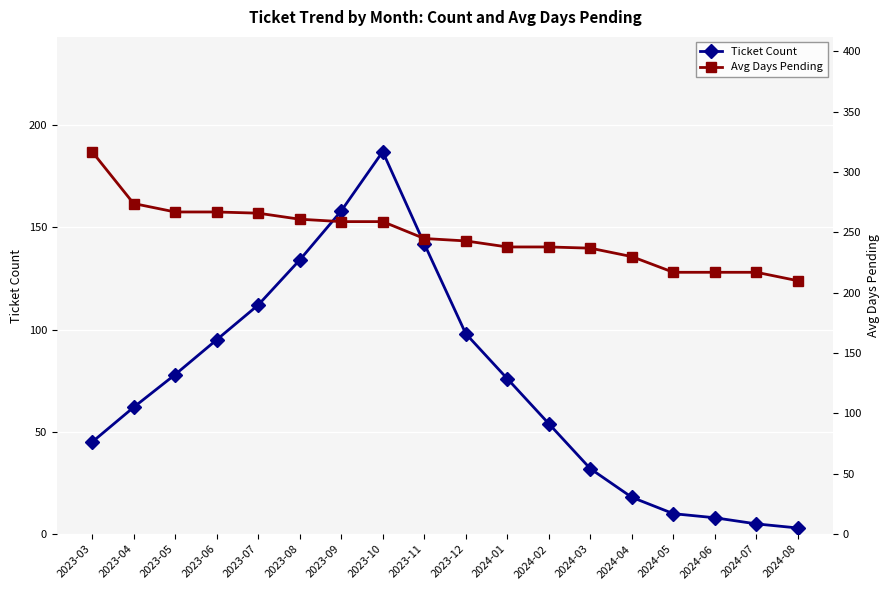

How many lines are shown in the chart?

2